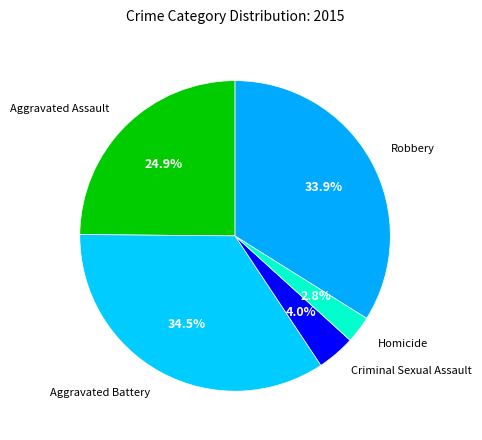

To the nearest percent, what is the difference between the largest and smallest slice percentages?

32%